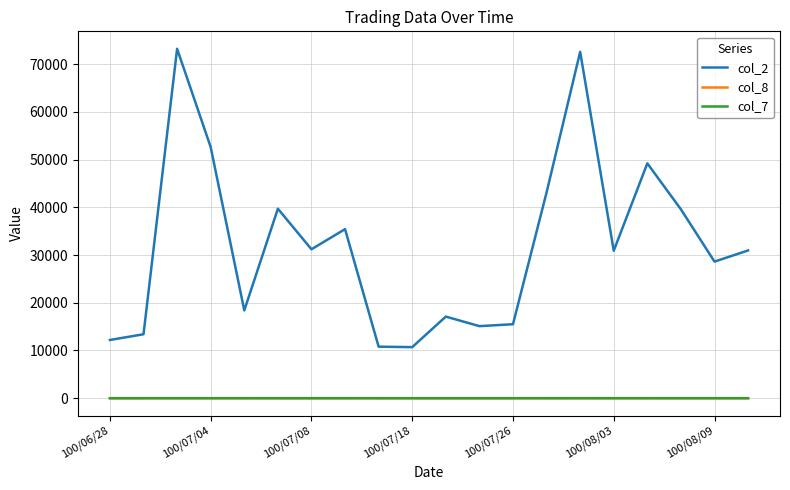

What is the maximum value for col_2?

73200.0